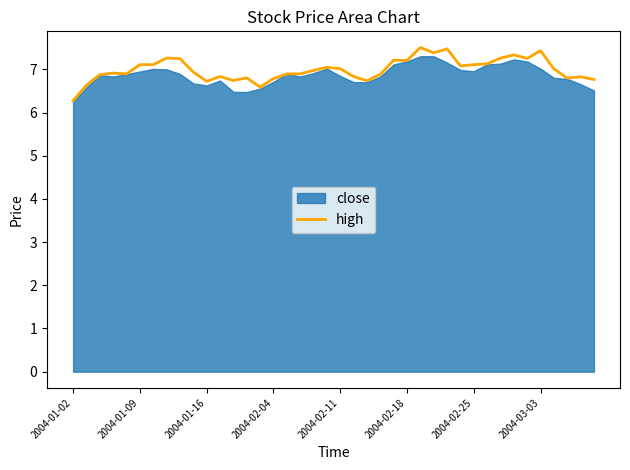

Where is high nearest to the value 6?

2004-01-02